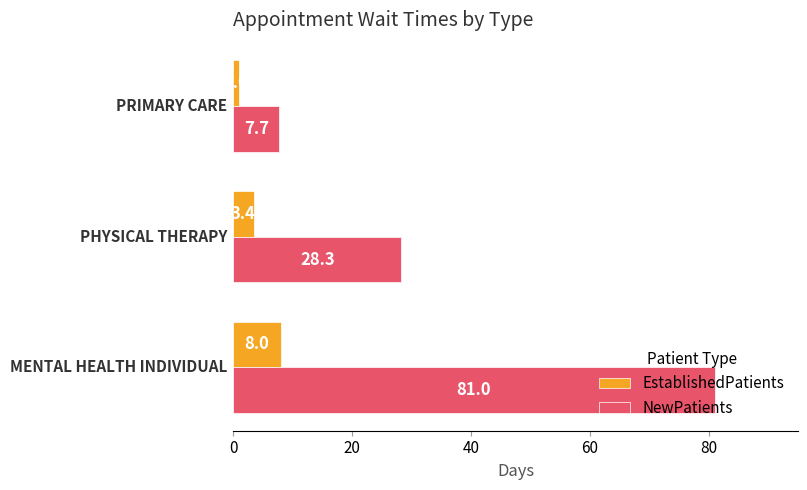

At how many categories does at least one series exceed 21?

2